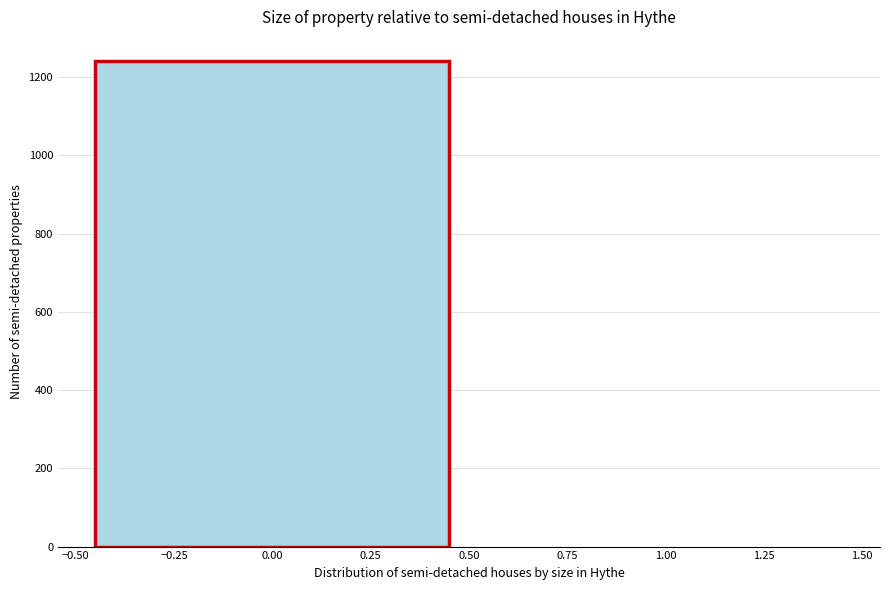

How tall is the bar that spans -0.50 to 0.50 on the x-axis? The values are not printed on the chart, so give them approximately, as read against the axis.

1240